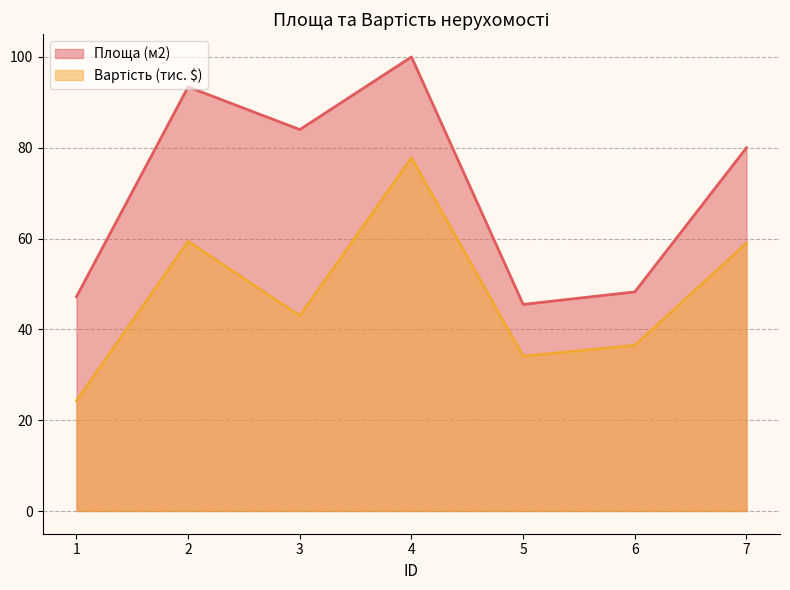

At how many categories does at least one series exceed 45?

7